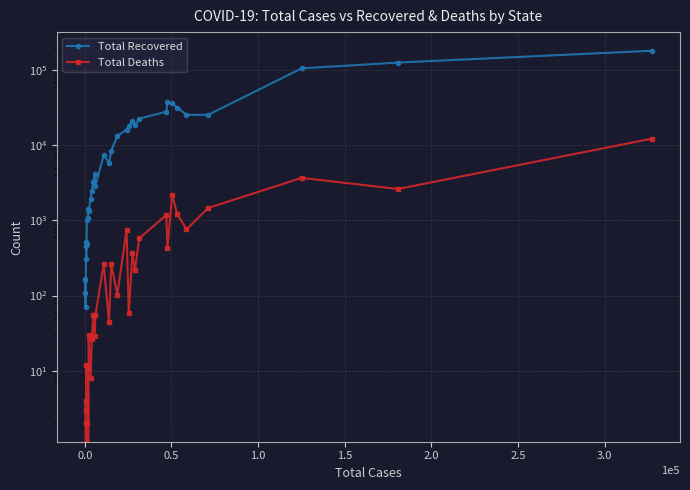

True or false: Total Recovered and Total Deaths intersect in this chart.

False